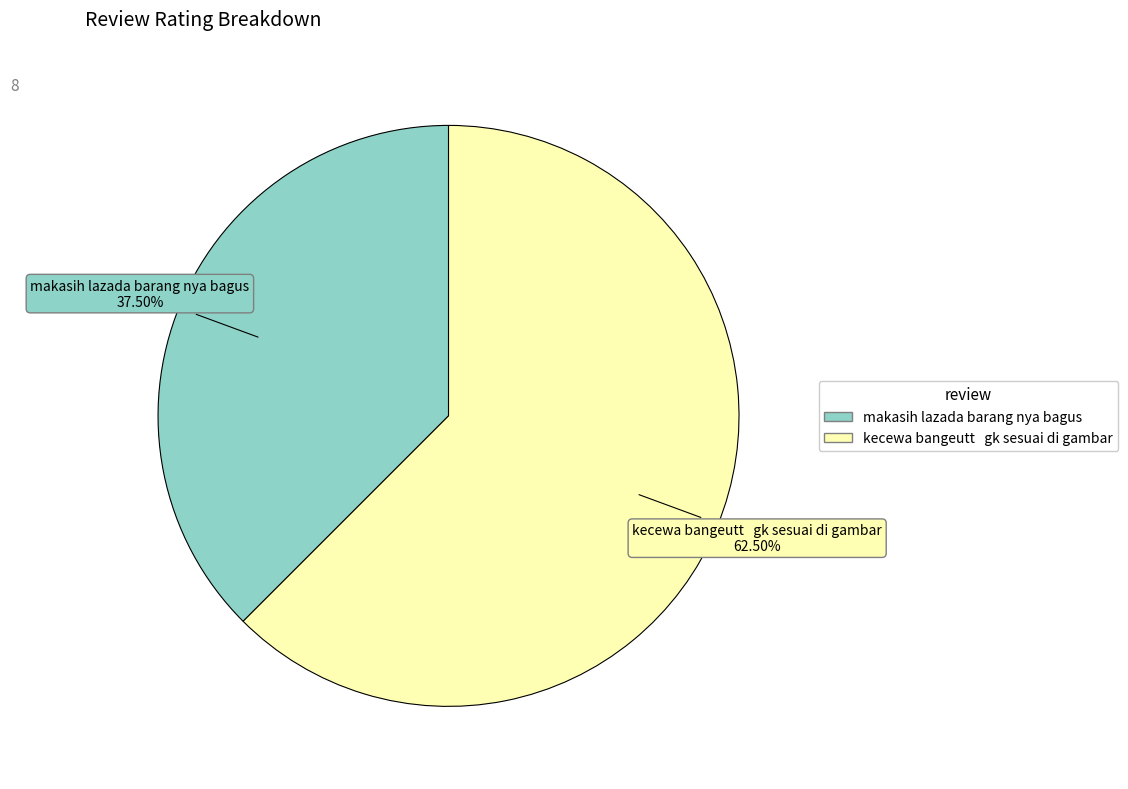

Between kecewa bangeutt gk sesuai di gambar and makasih lazada barang nya bagus, which is larger?

kecewa bangeutt gk sesuai di gambar